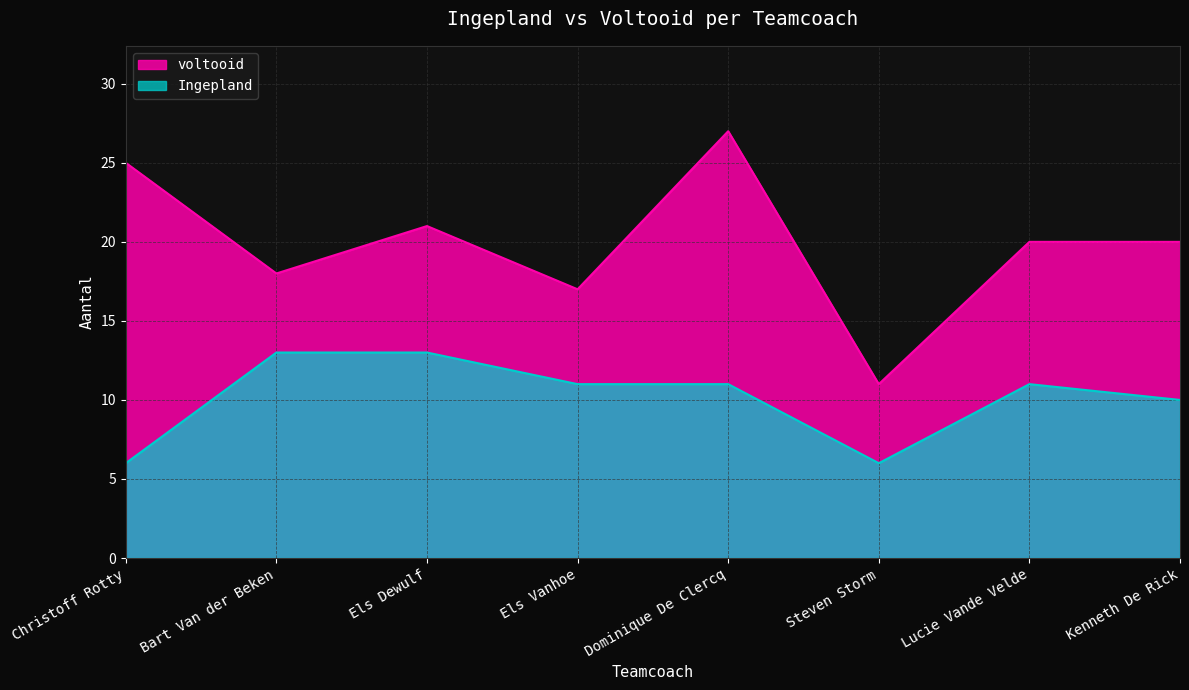

What is the label of the 3rd point from the left?

Els Dewulf